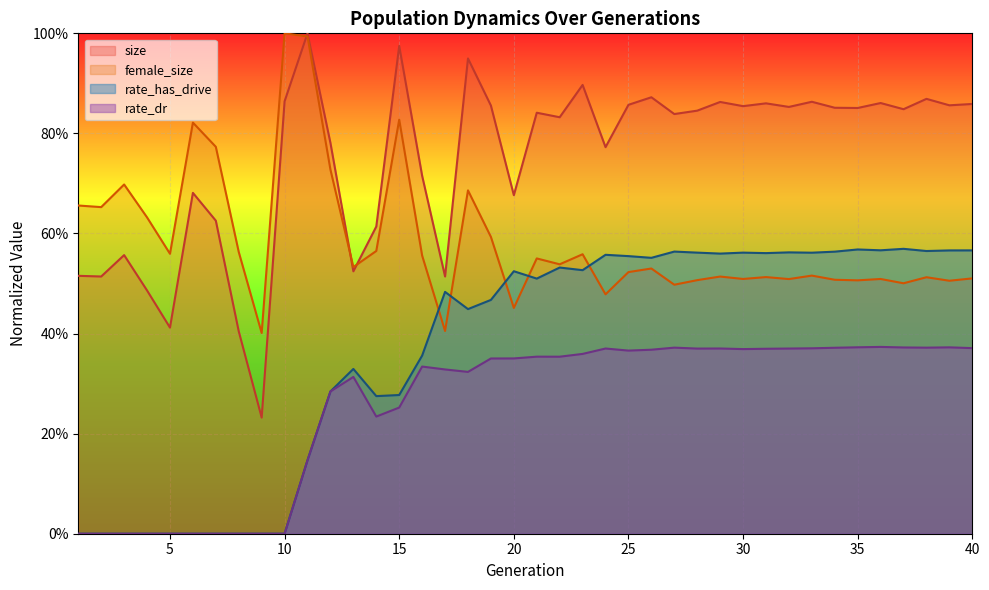

At which category does female_size reach its first local valley?

2